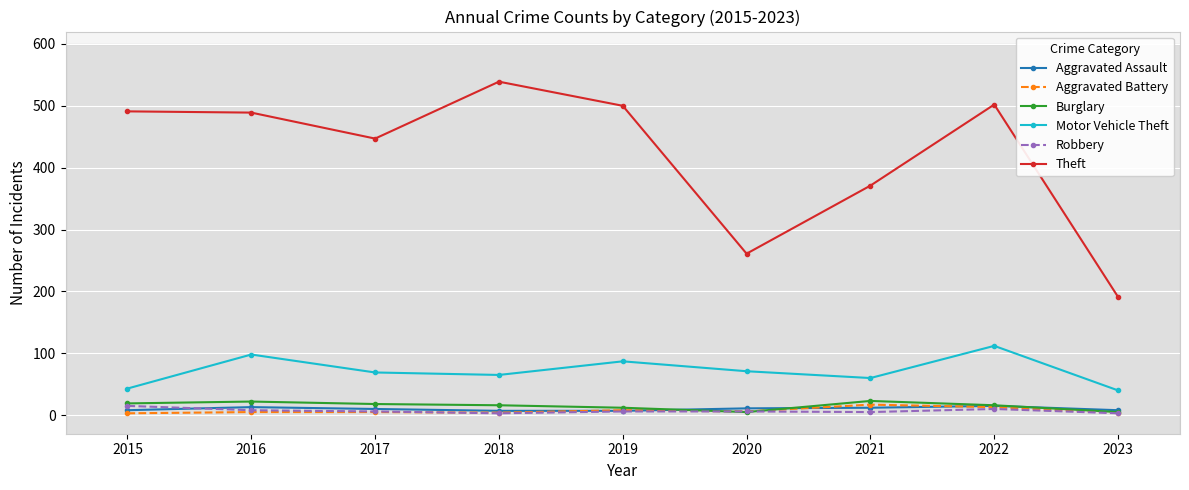

Does the chart display data point markers on the line(s)?

Yes